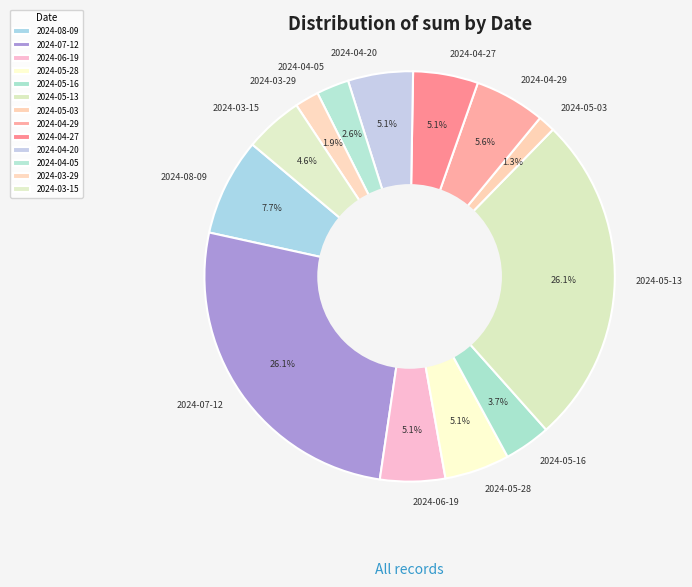

Is it true that 2024-04-29 is 6% of the pie?

True